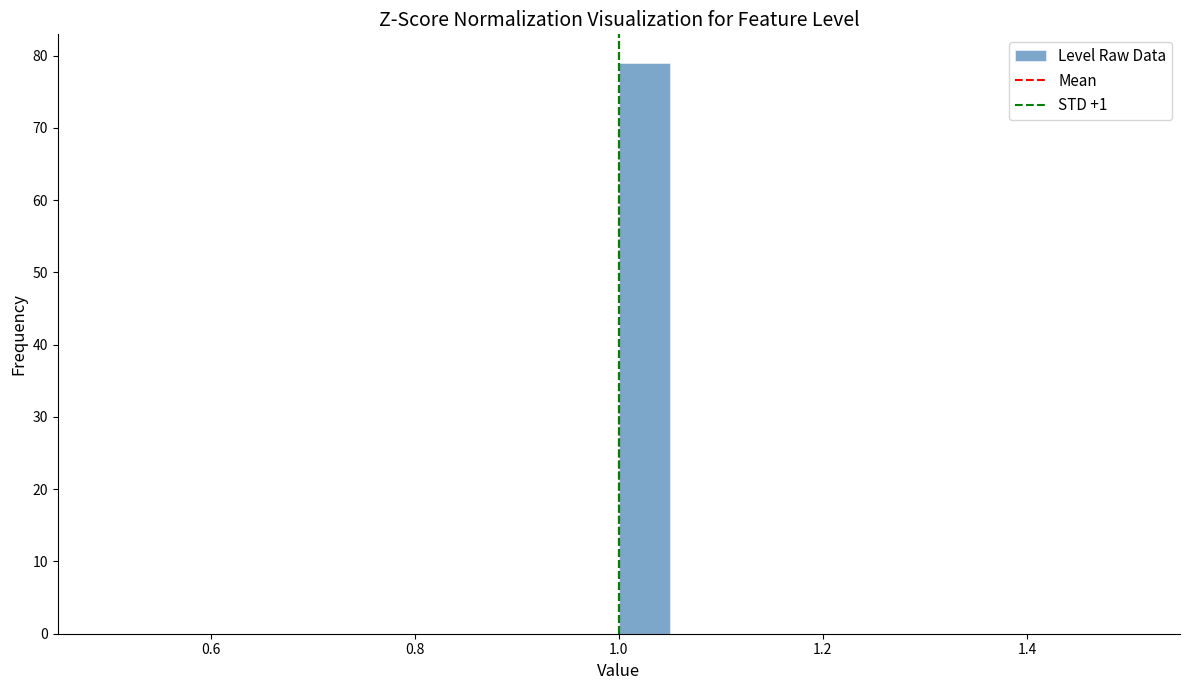

Read against the x-axis, roughly where is the centre of the tallest bar?

1.02